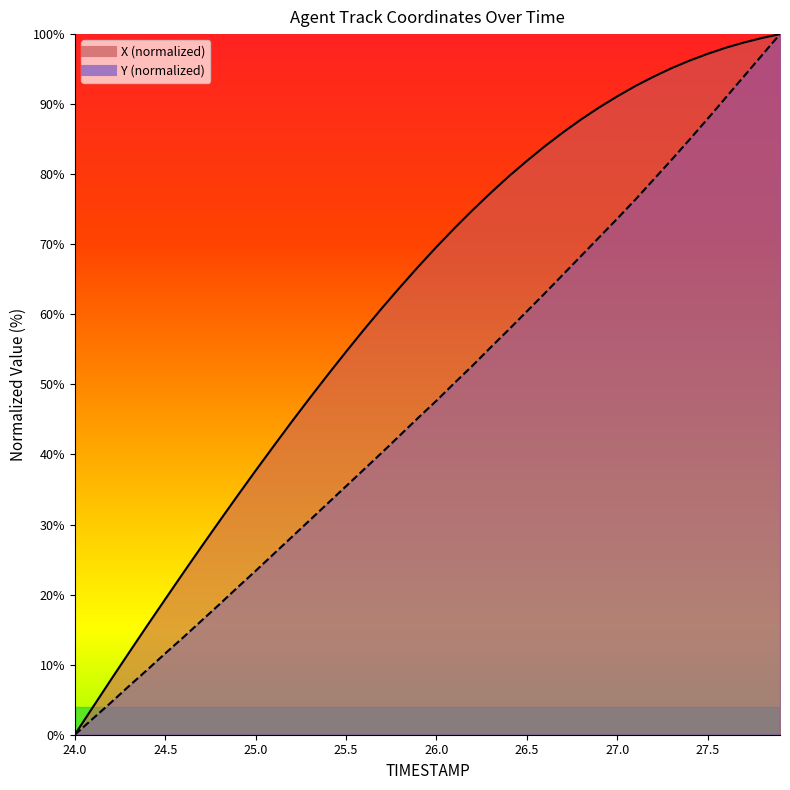

How many data points in X are above 69?

20